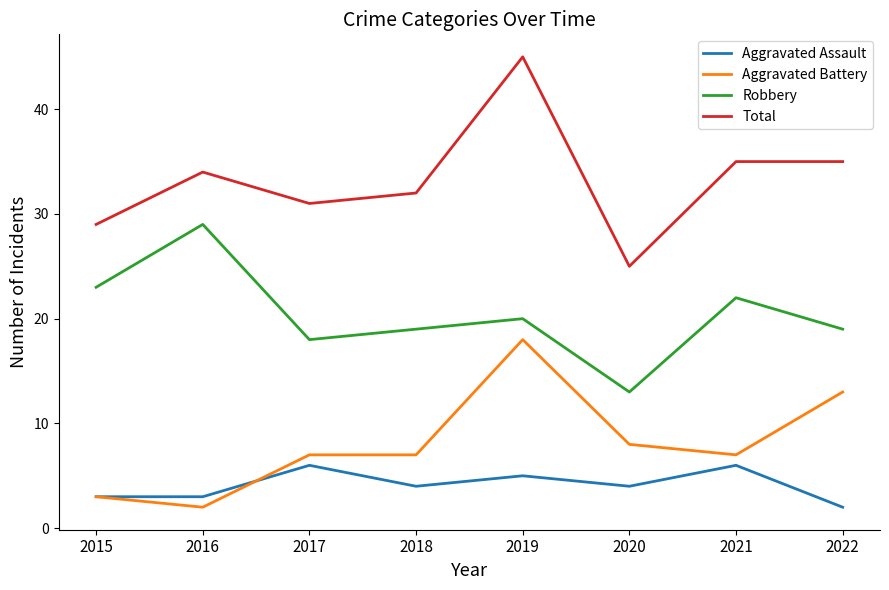

What is the spread (max minus min) of values at 2019?

40